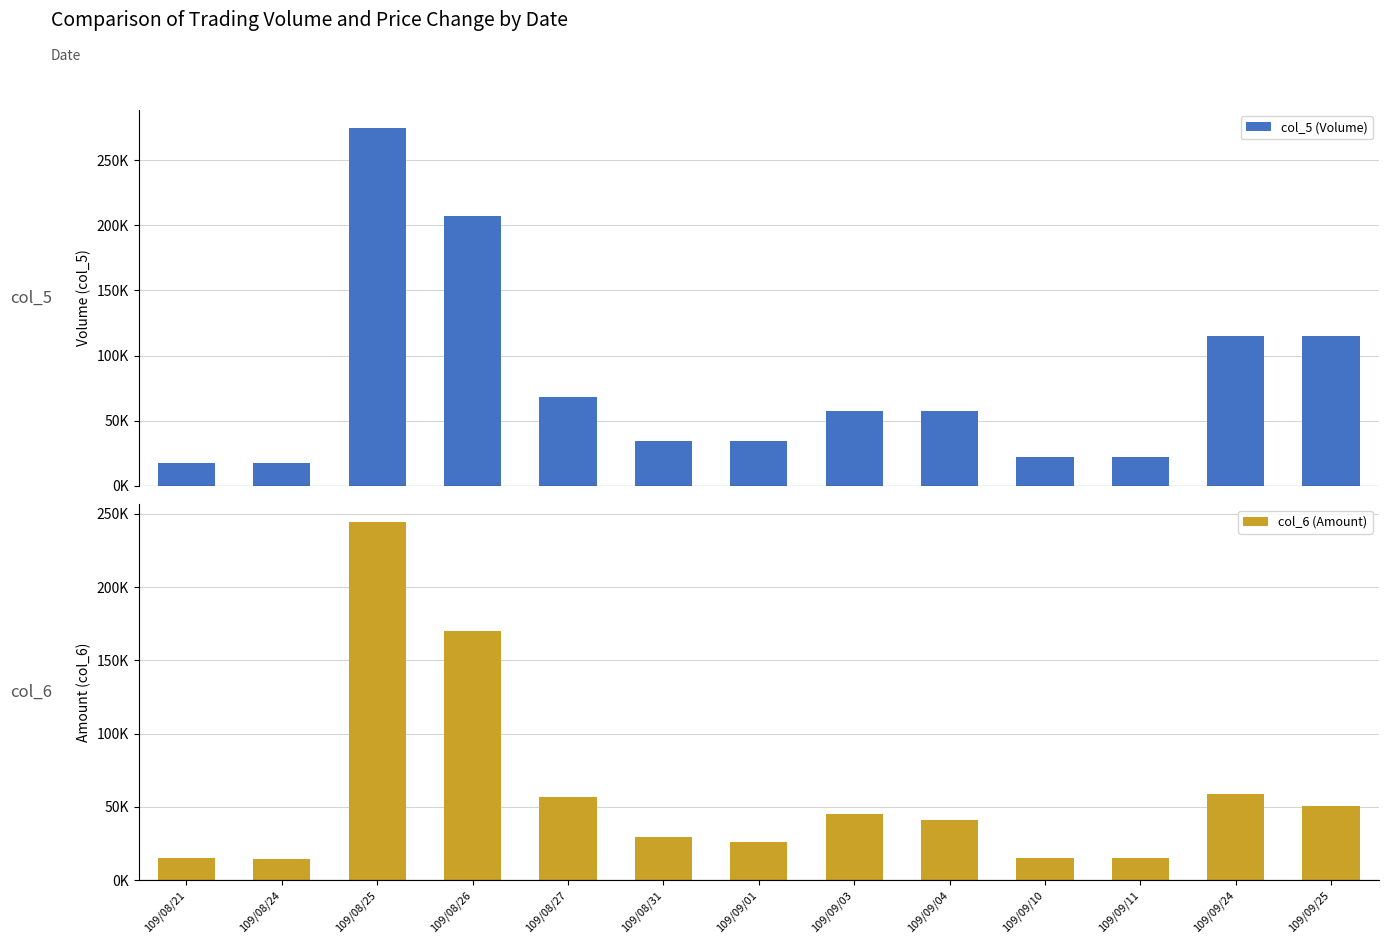

What is the difference between the col_6 (Amount) values at 109/09/24 and 109/09/04?

17610